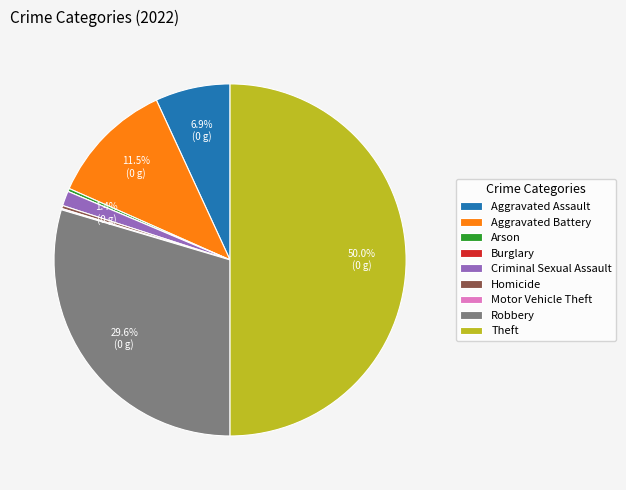

Does Criminal Sexual Assault represent more than half of the total?

No